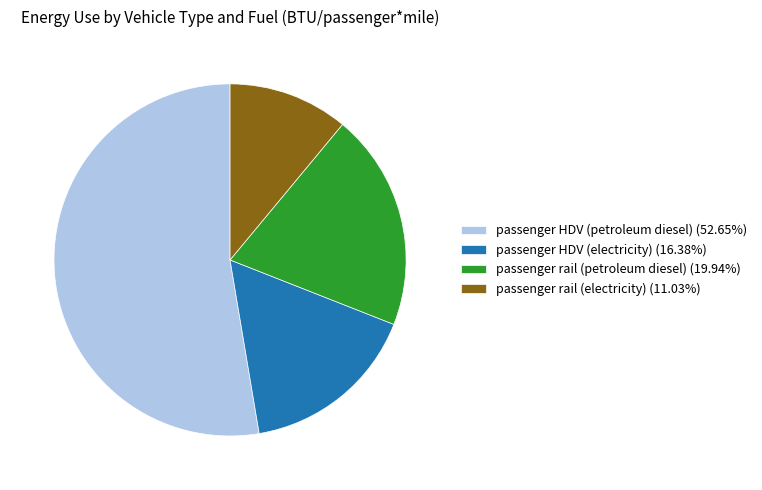

Is it true that passenger rail (petroleum diesel) is 26% of the pie?

False